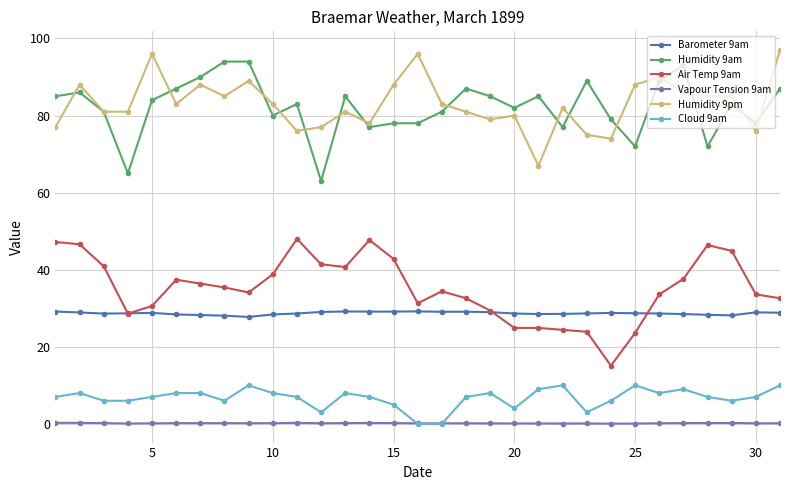

What is the value of the Cloud 9am point at the 8th from the left?

6.0